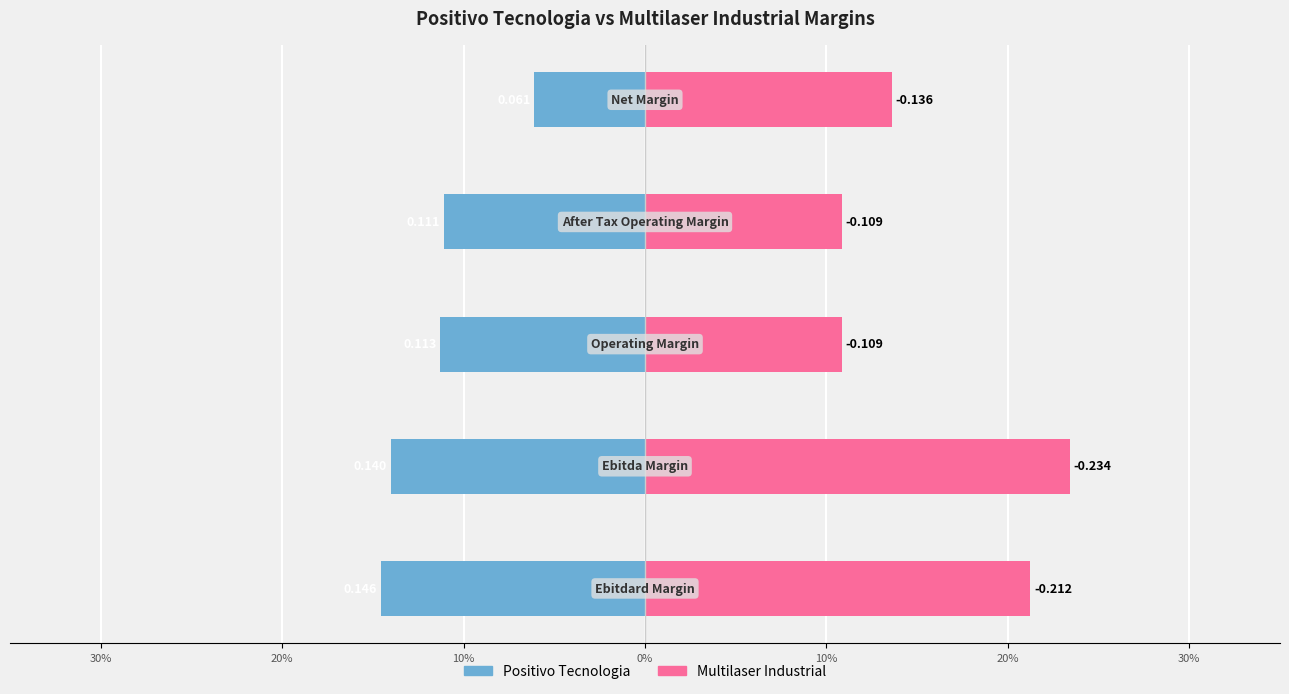

How many groups of bars are there?

5